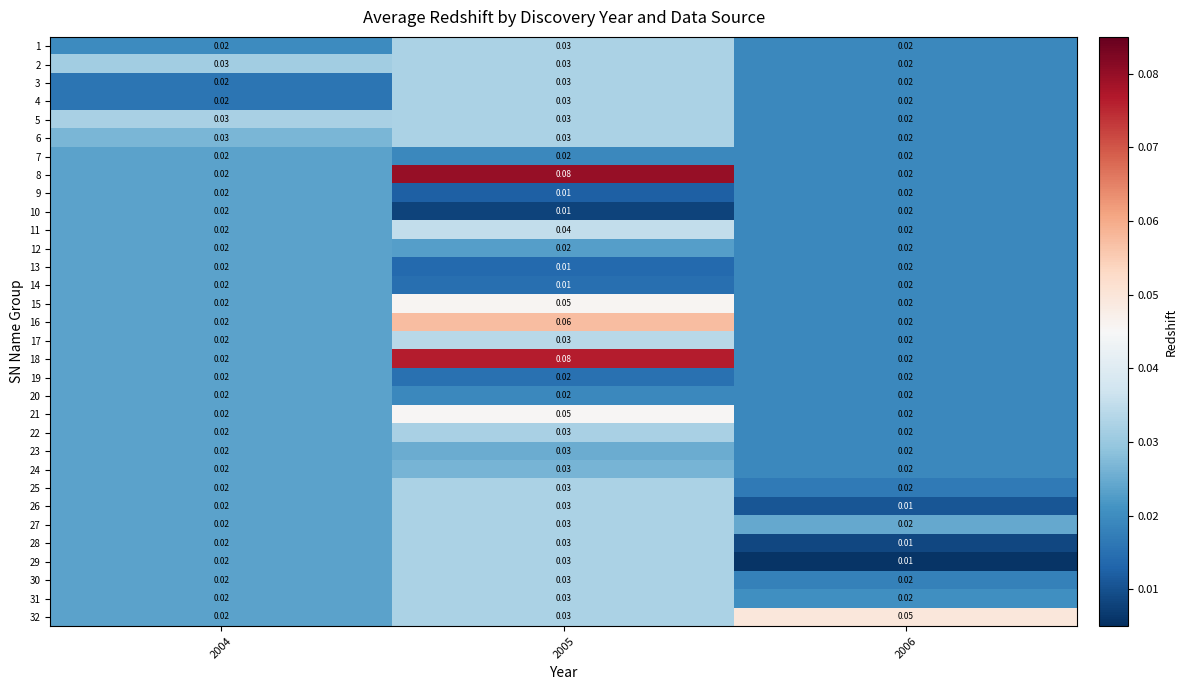

Is the value of 31 at 2005 greater than the value of 32 at 2006?

No